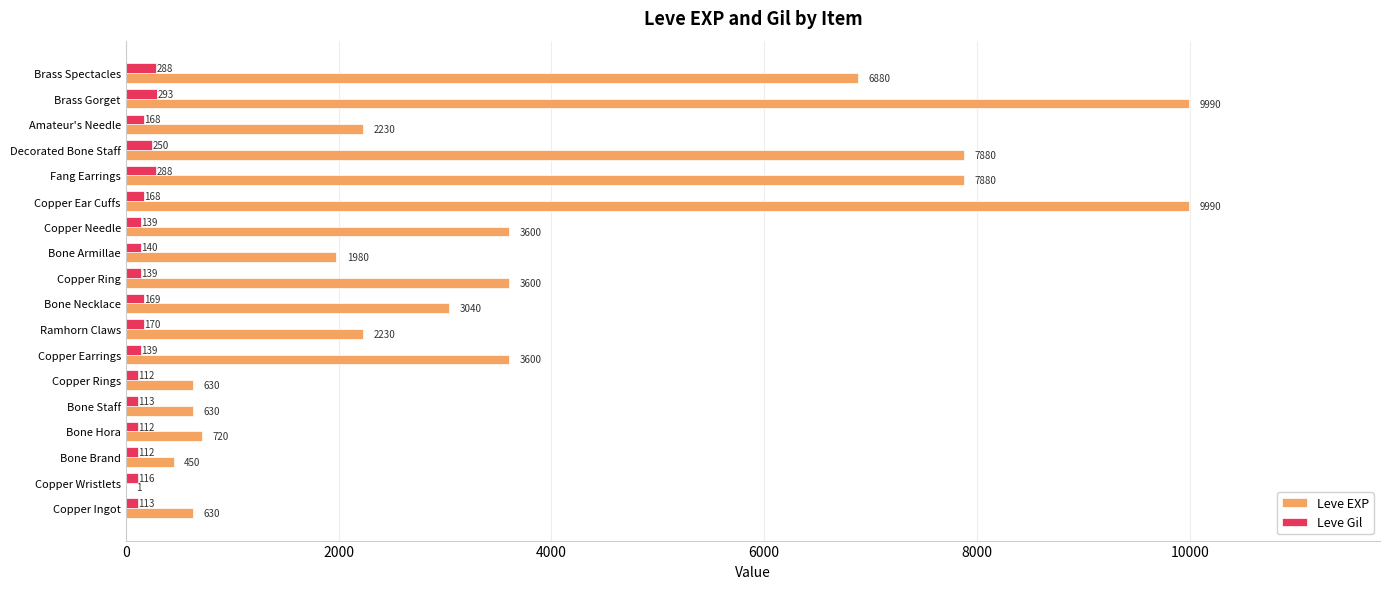

At which label is Leve Gil closest to 202?

Ramhorn Claws